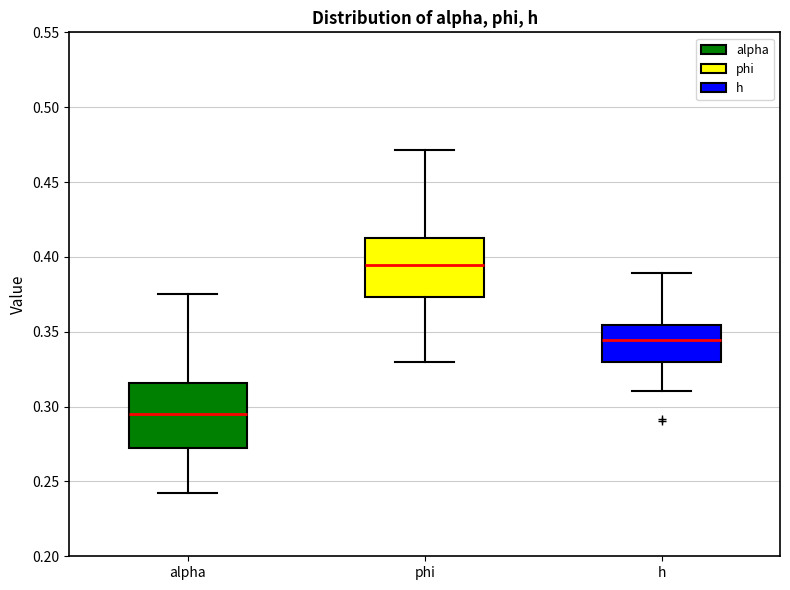

Reading left to right, read every box against the y-axis: the position of its median line, the range the box covers, and the ends of its whiskers. The values are not printed on the chart, so give them approximately, as read against the axis.

alpha: median 0.295, box 0.270 to 0.315, whiskers 0.240 to 0.375
phi: median 0.395, box 0.375 to 0.415, whiskers 0.330 to 0.470
h: median 0.345, box 0.330 to 0.355, whiskers 0.310 to 0.390